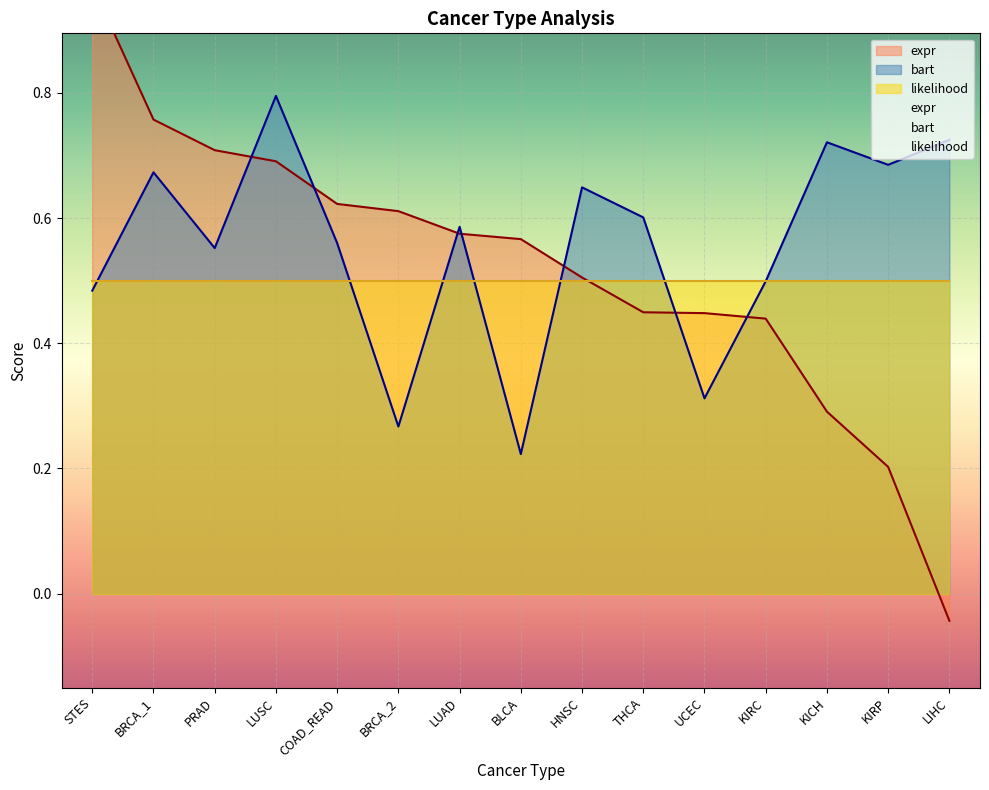

What is the difference between the bart values at LUSC and LIHC?

0.1